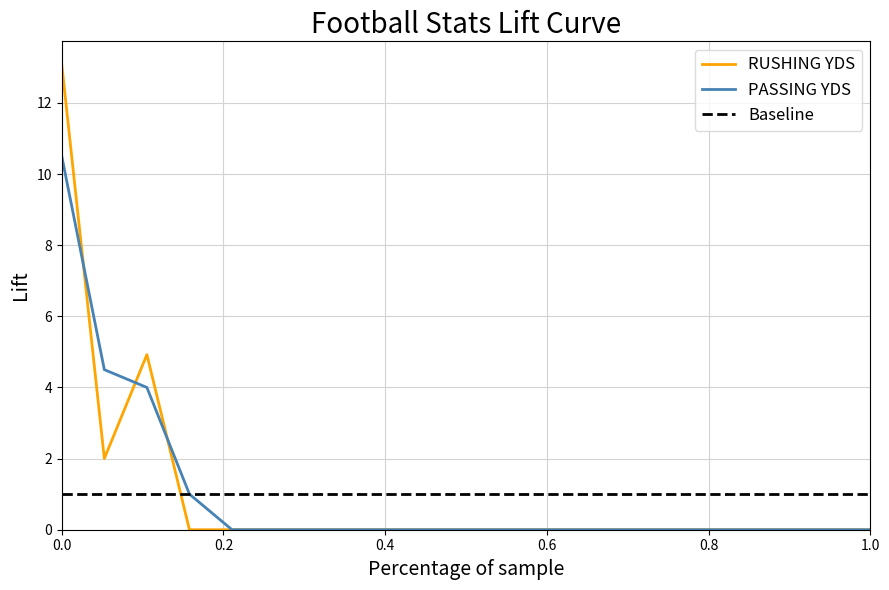

List the series in order of their peak value, highest first.

RUSHING YDS, PASSING YDS, Baseline